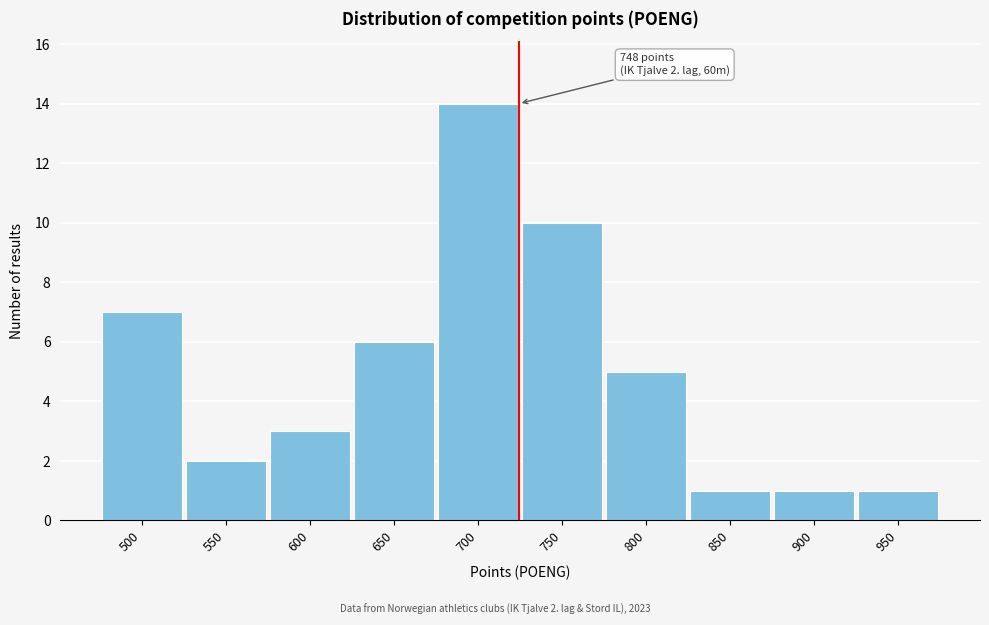

Reading left to right, extract all data points from this chart.

500=7	550=2	600=3	650=6	700=14	750=10	800=5	850=1	900=1	950=1